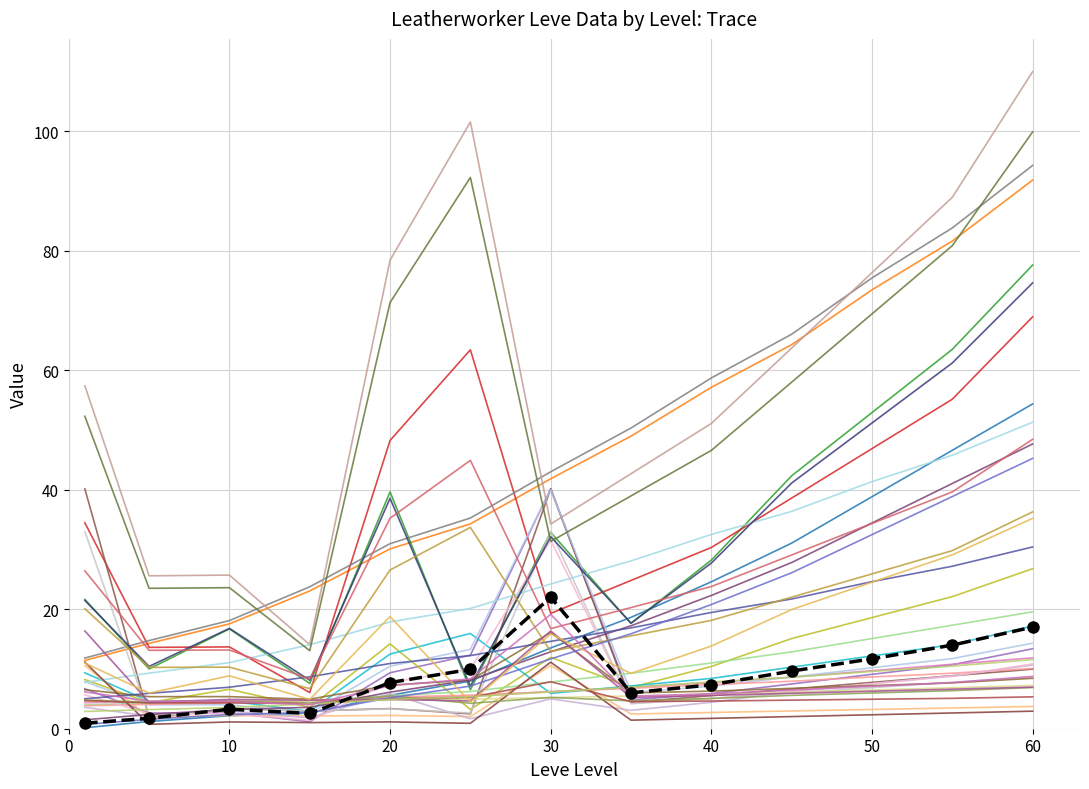

Is it true that currentAveragePrice equals 3.2 at 30?

False